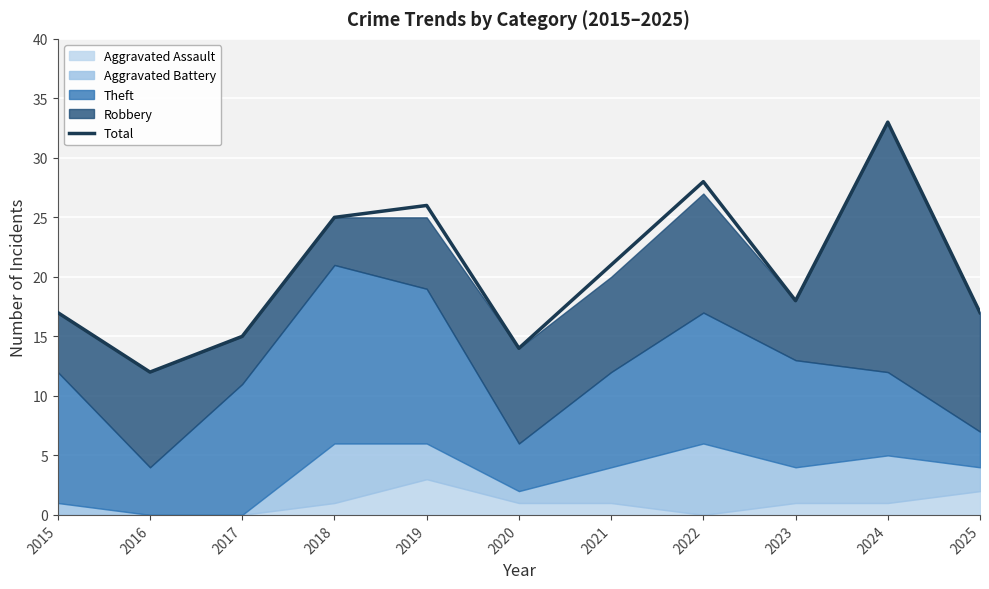

At which category does the data reach its first local valley?

2016